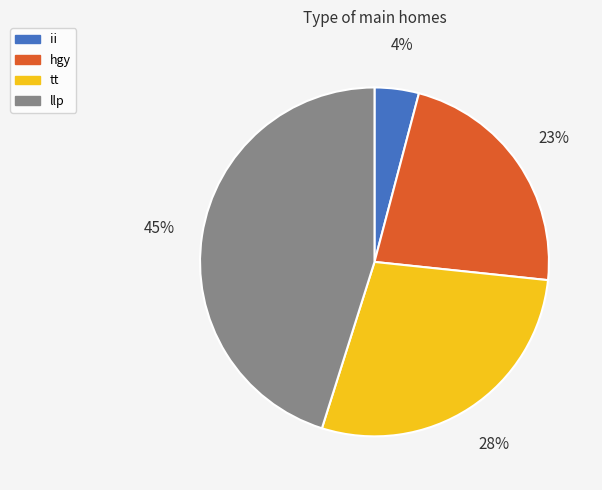

True or false: ii accounts for 4% of the total.

True